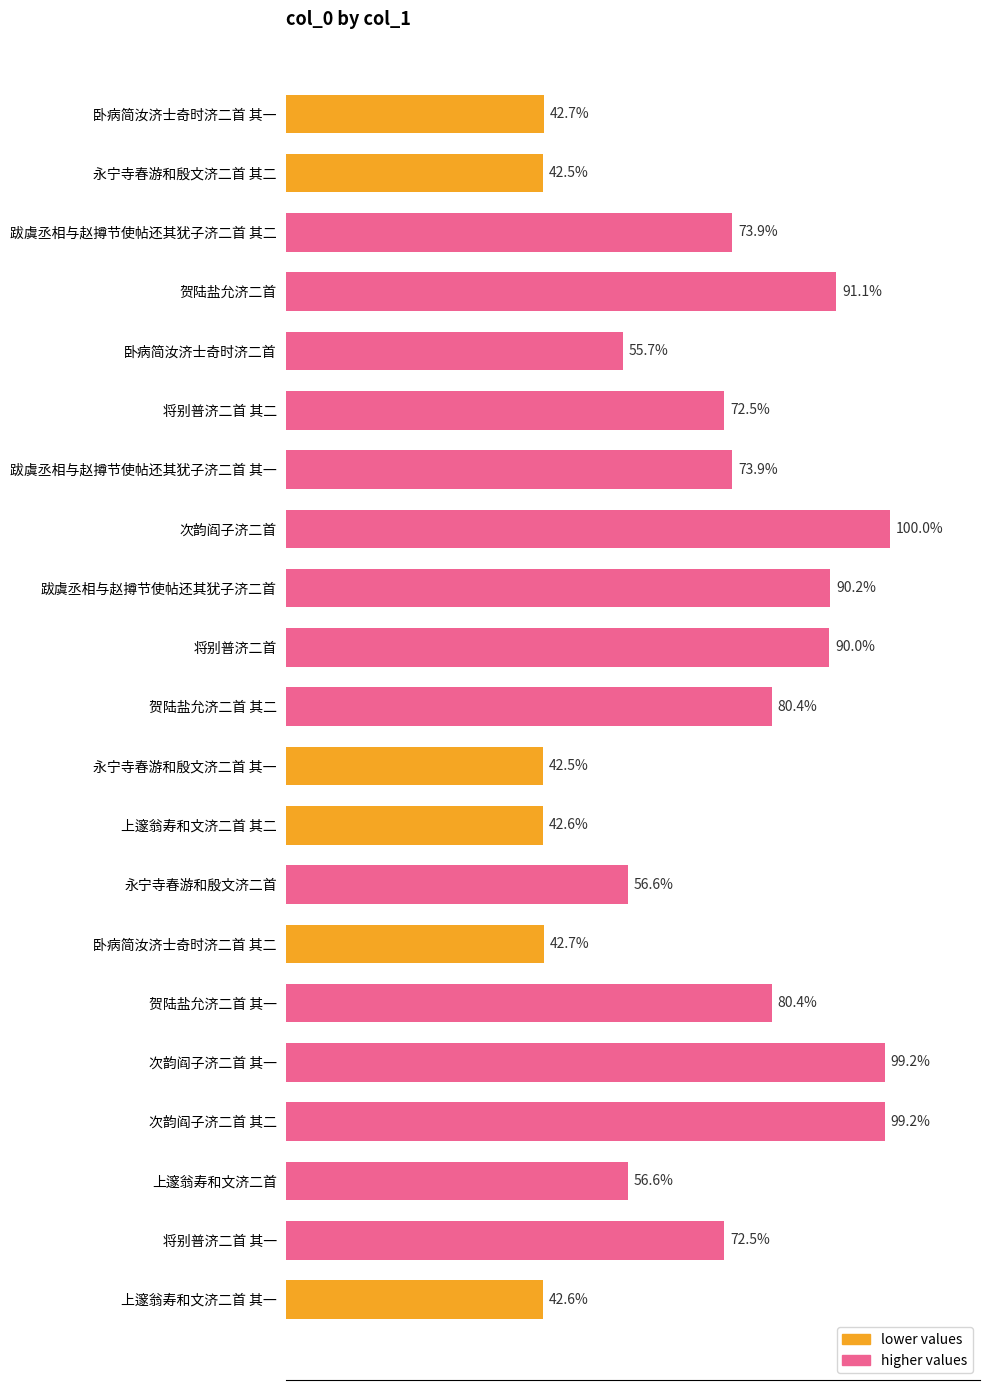

At which category does the chart reach its minimum across all series?

永宁寺春游和殷文济二首 其一